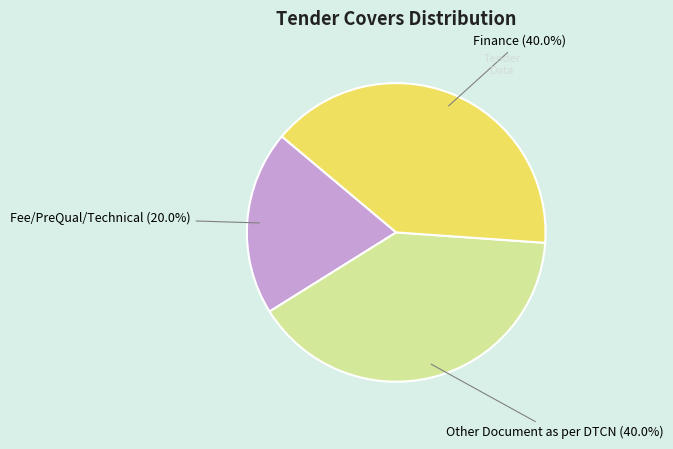

Is there a majority slice in this chart?

No